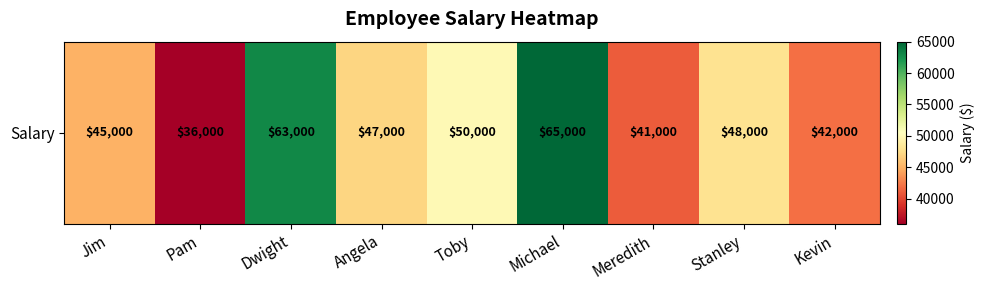

Is it true that the value at Meredith is 41000?

True